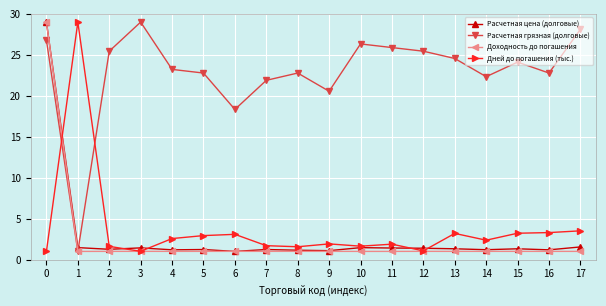

Does the chart display data point markers on the line(s)?

Yes